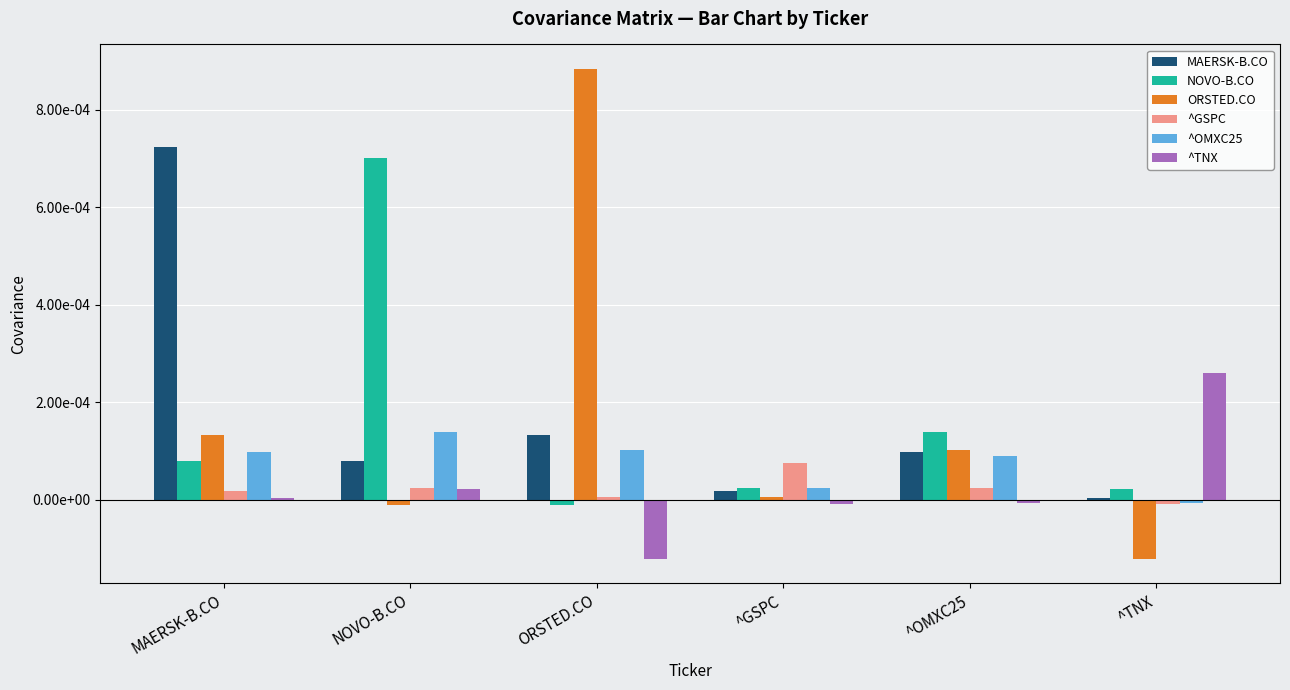

What are all the series names shown in the legend?

MAERSK-B.CO, NOVO-B.CO, ORSTED.CO, ^GSPC, ^OMXC25, ^TNX